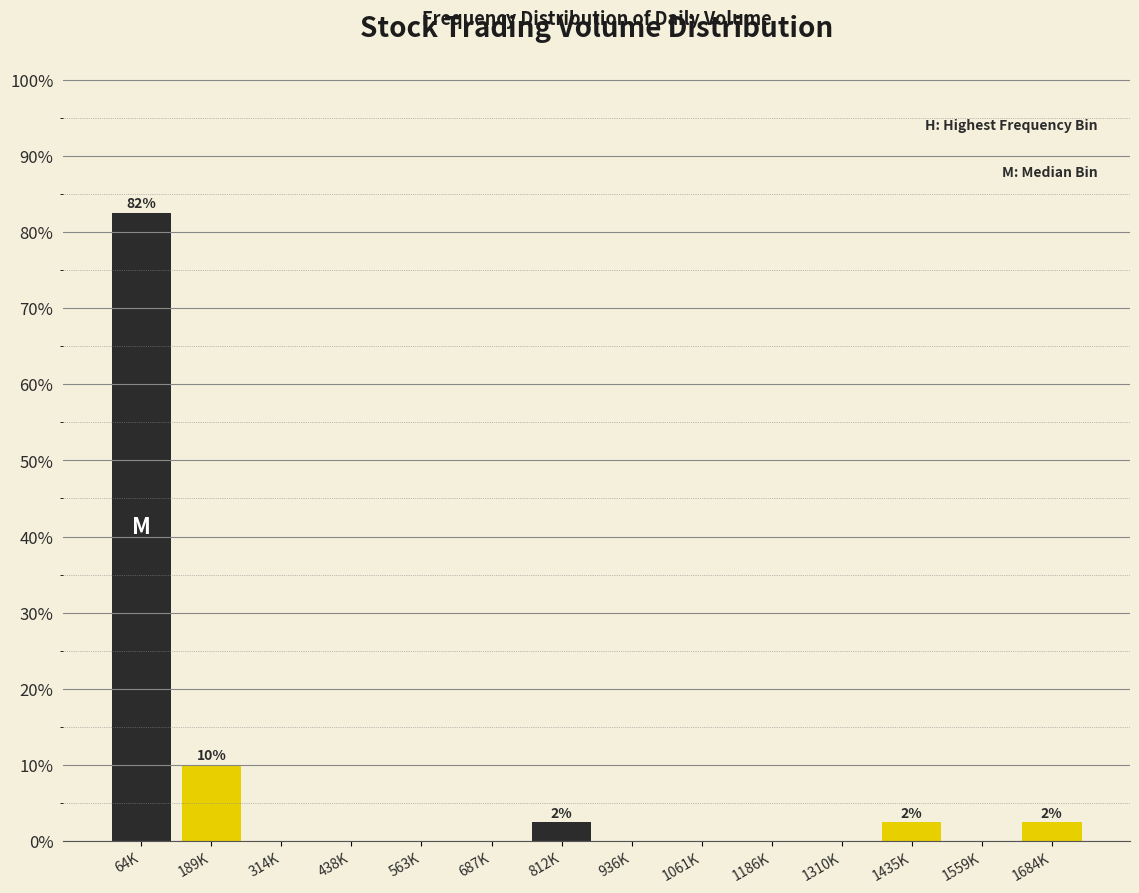

Reading right to left, extract all data points from this chart.

1684K=2.5	1559K=0.0	1435K=2.5	1310K=0.0	1186K=0.0	1061K=0.0	936K=0.0	812K=2.5	687K=0.0	563K=0.0	438K=0.0	314K=0.0	189K=10.0	64K=82.5